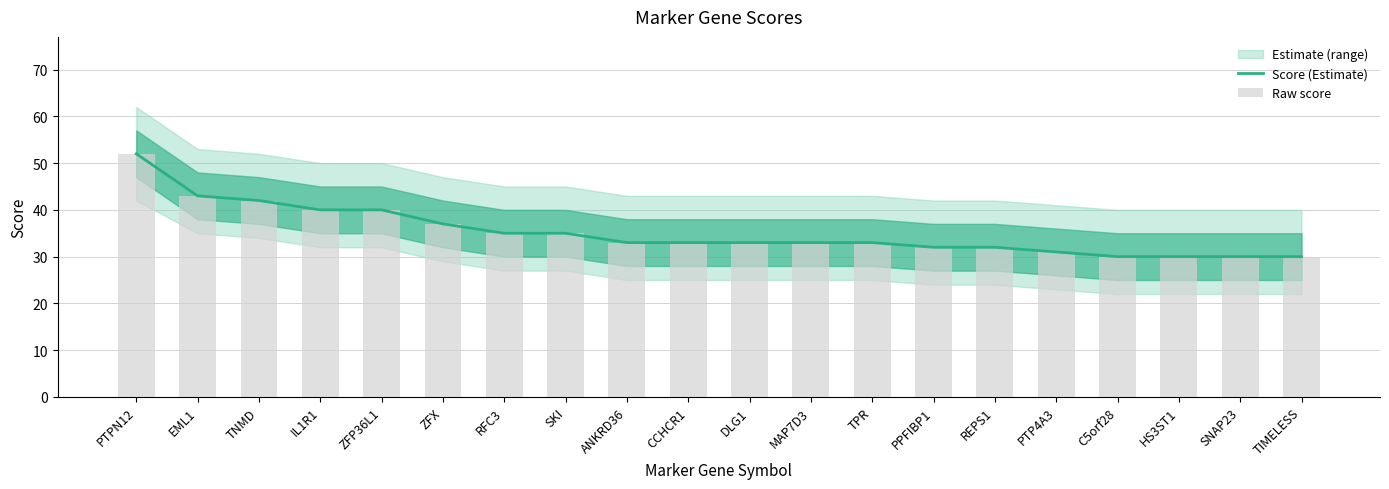

Where is Score (Estimate) nearest to the value 41?

TNMD